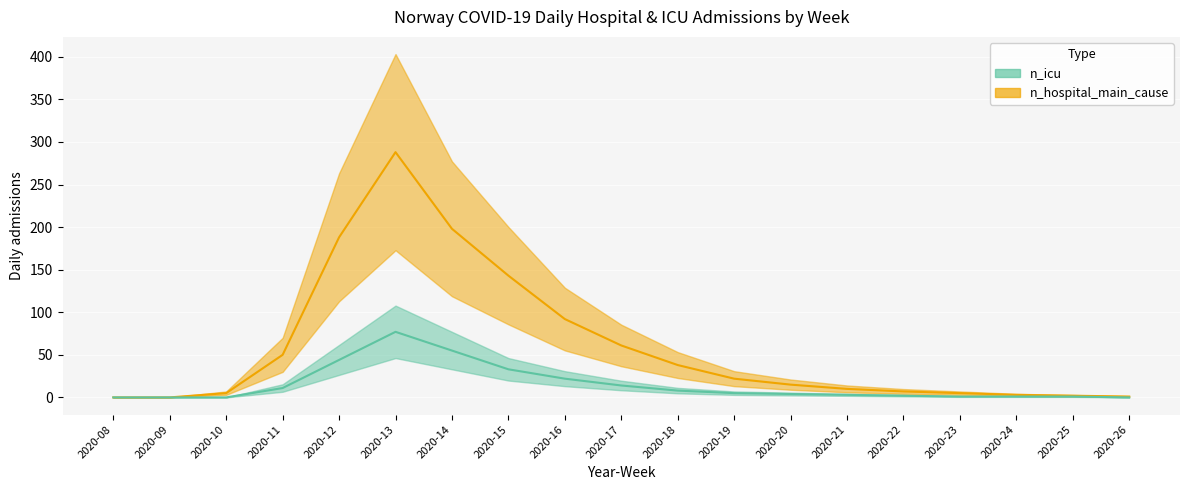

Reading left to right, extract all data points from this chart.

n_icu: 0	0	0	11	44	77	55	33	22	14	8	5	4	3	2	1	1	1	0
n_hospital_main_cause: 0	0	5	50	188	288	198	143	92	61	38	22	15	10	7	5	3	2	1